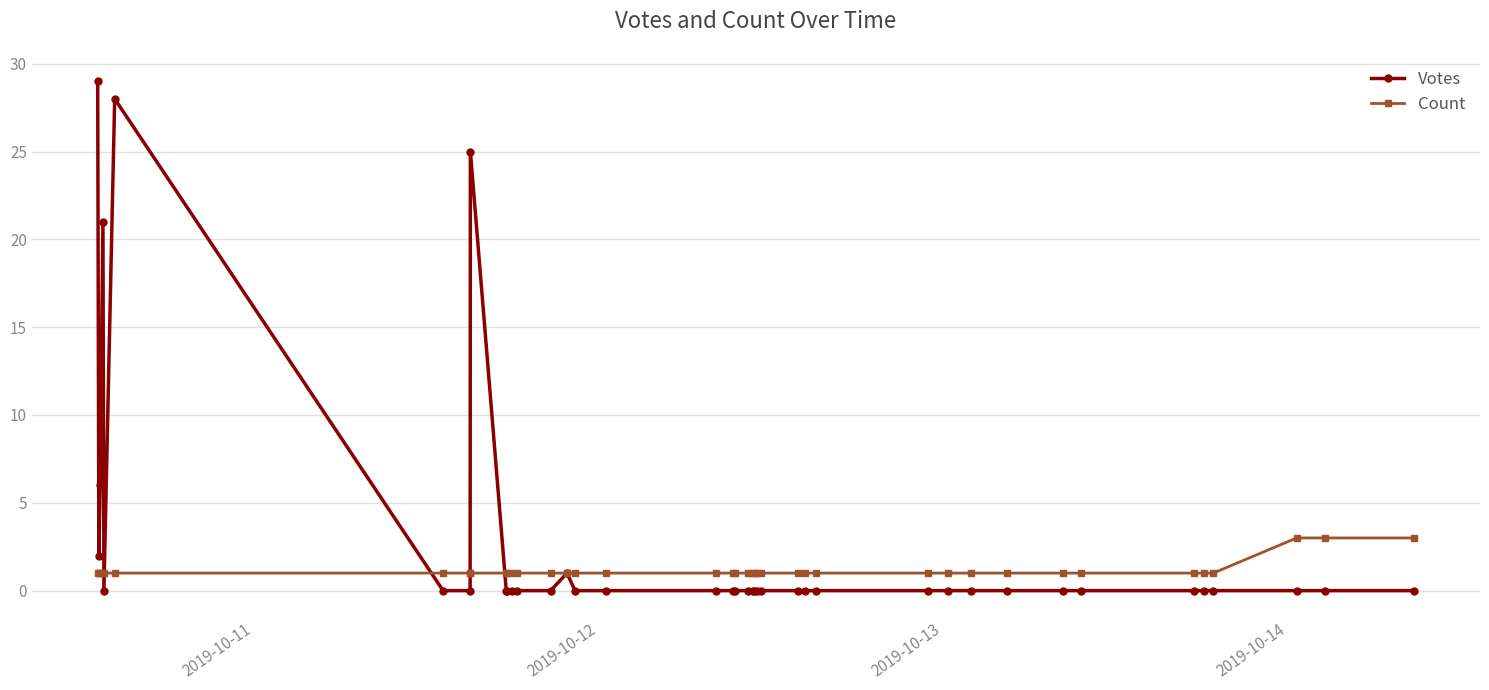

Rank the series by their maximum value, from lowest to highest.

Count, Votes